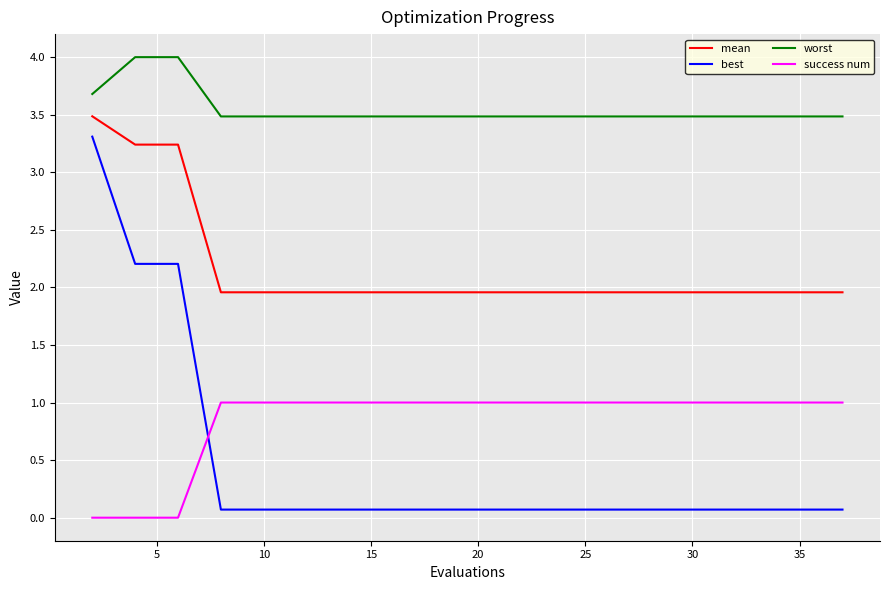

What is the highest value of the mean series?

3.5